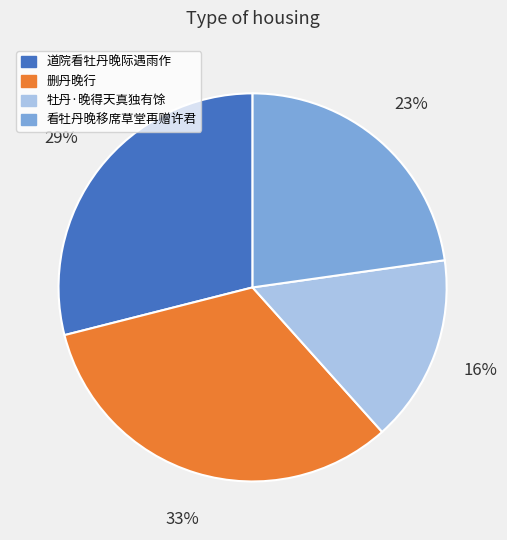

How many slices are in this pie chart?

4